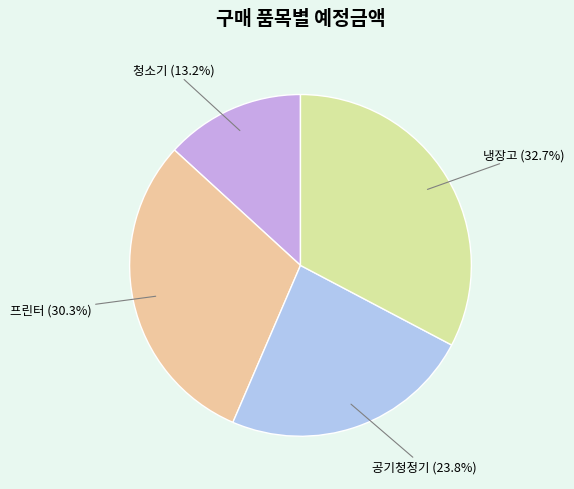

Is there any slice that represents more than half of the pie?

No